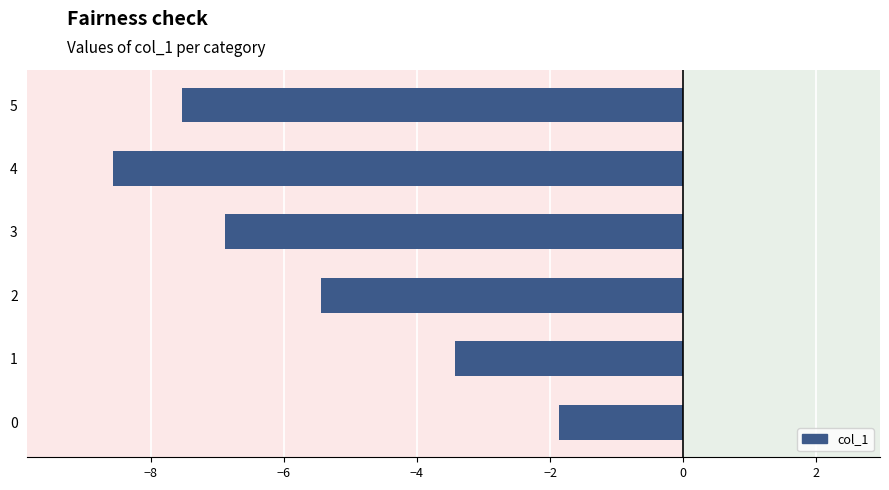

What is the change in value from 3 to 5?

-0.6